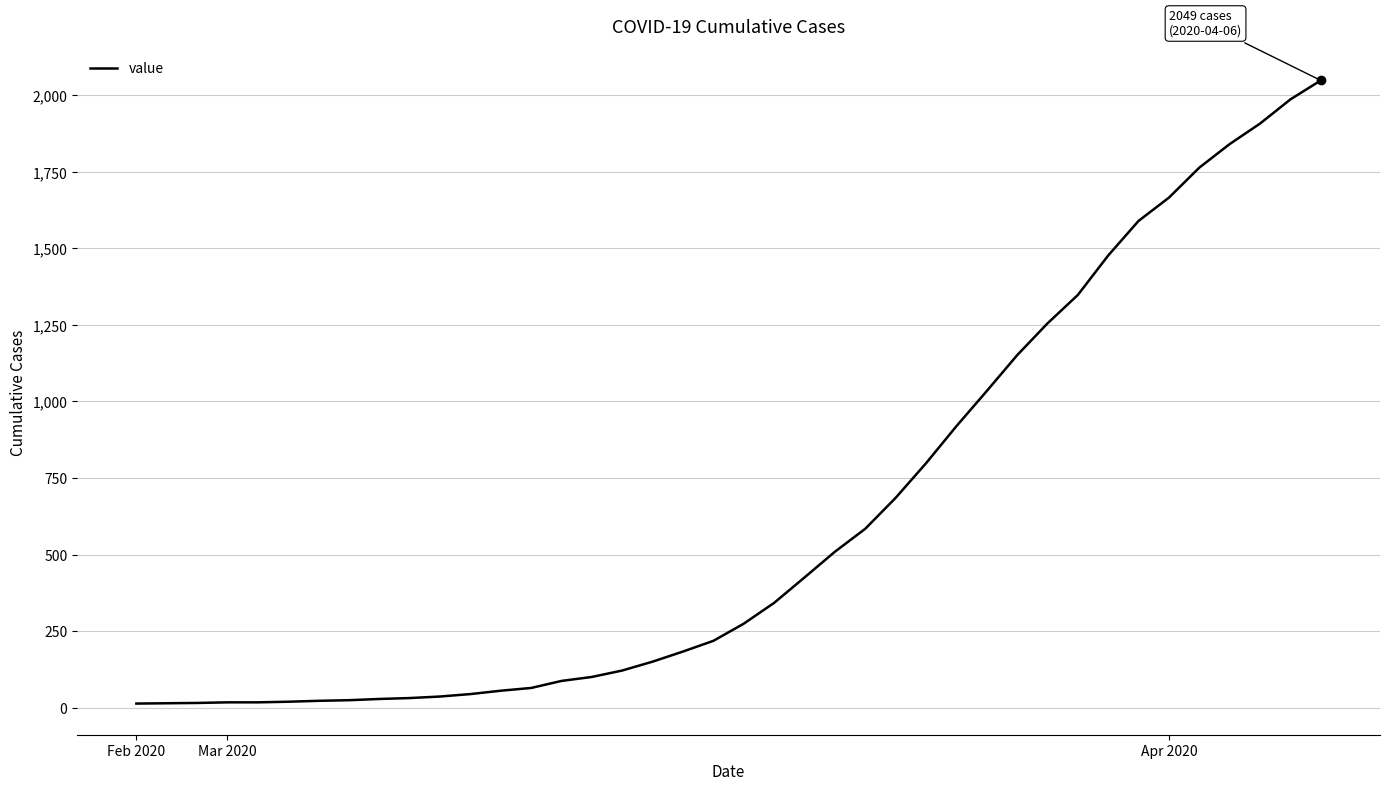

What is the maximum value shown in the chart?

2049